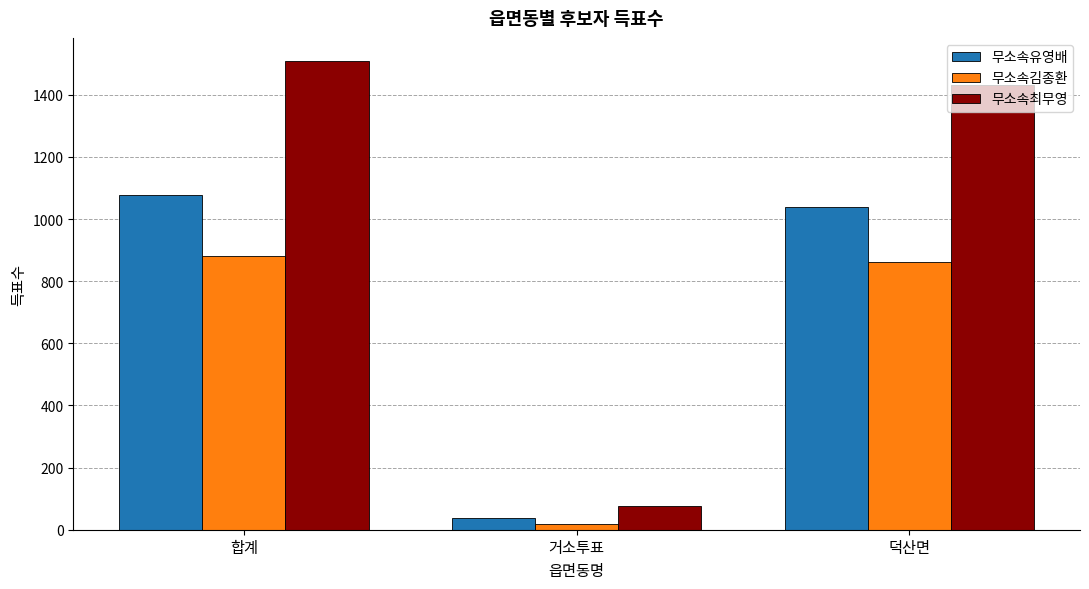

Rank the series by their average value, from lowest to highest.

무소속김종환, 무소속유영배, 무소속최무영